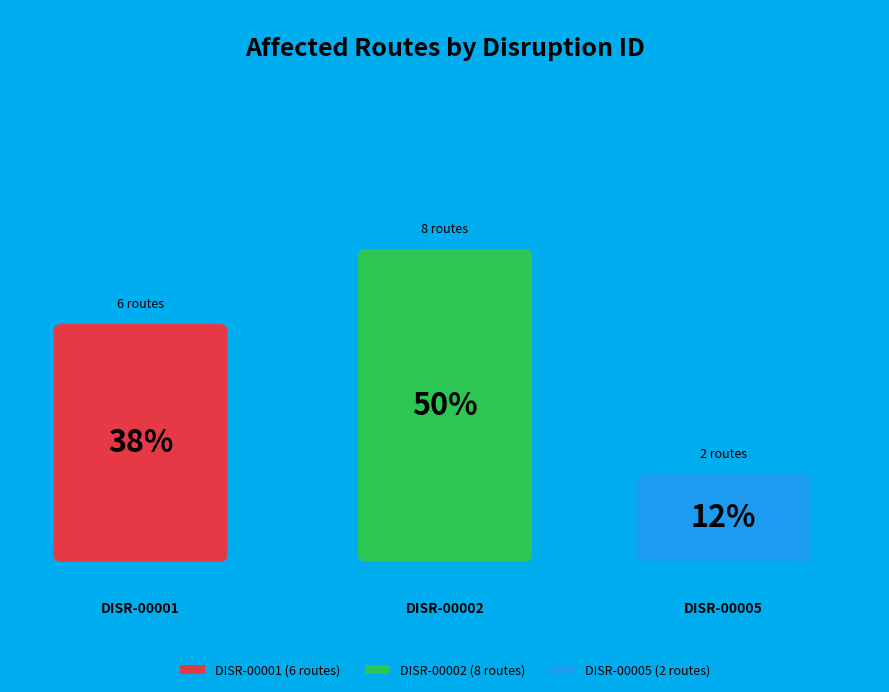

Combined, what portion of the pie is DISR-00005 and DISR-00001?

50.0%